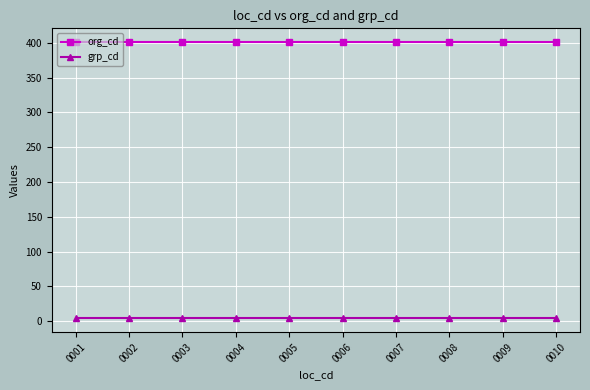

What is the difference between the highest and lowest values at 0005?

397